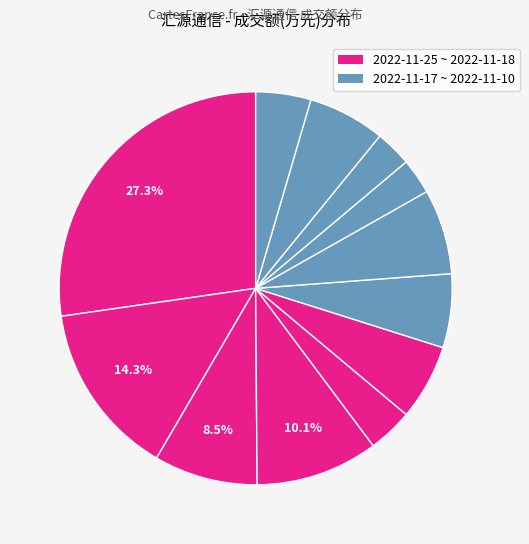

How many slices are in this pie chart?

12